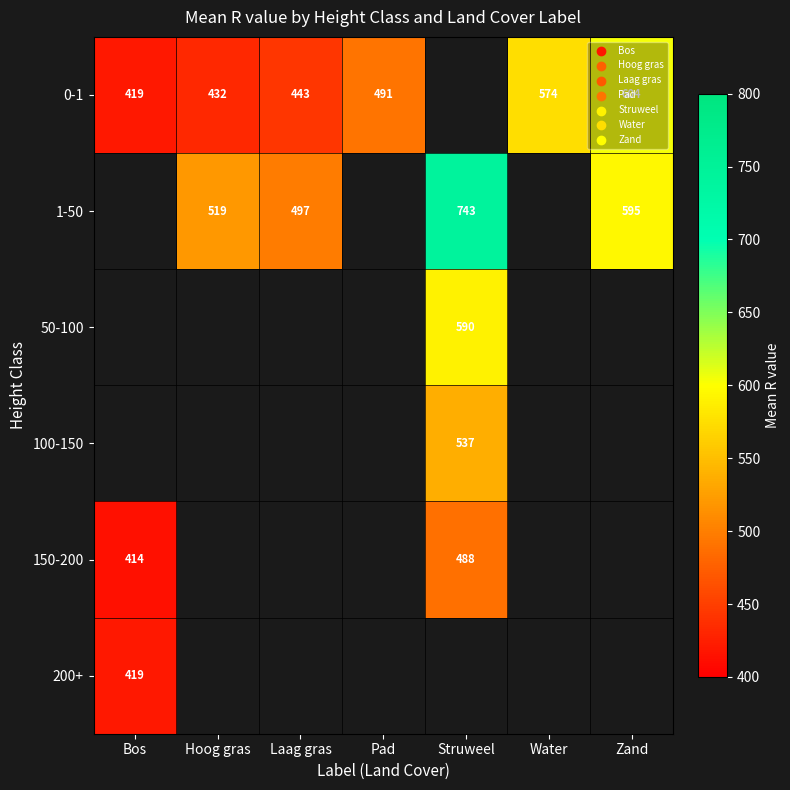

What is the difference between the second highest and second lowest values in the 0-1 series?

142.0